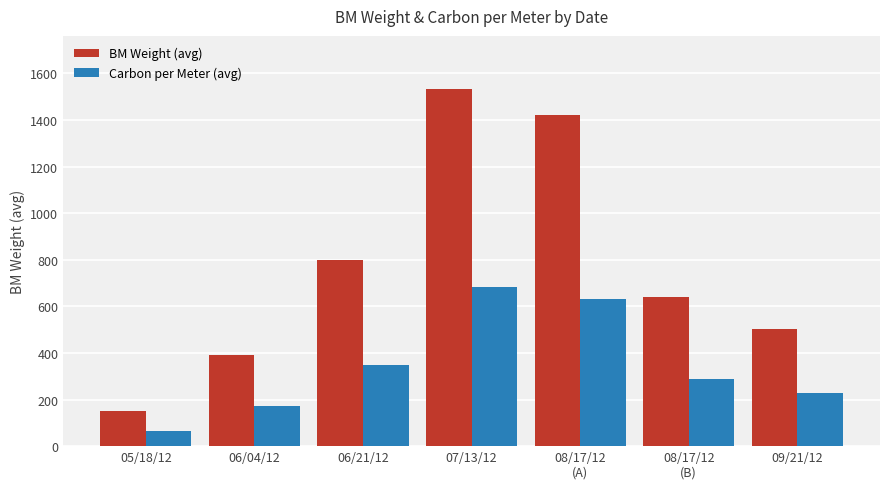

At which category is the sum across all series the highest?

07/13/12